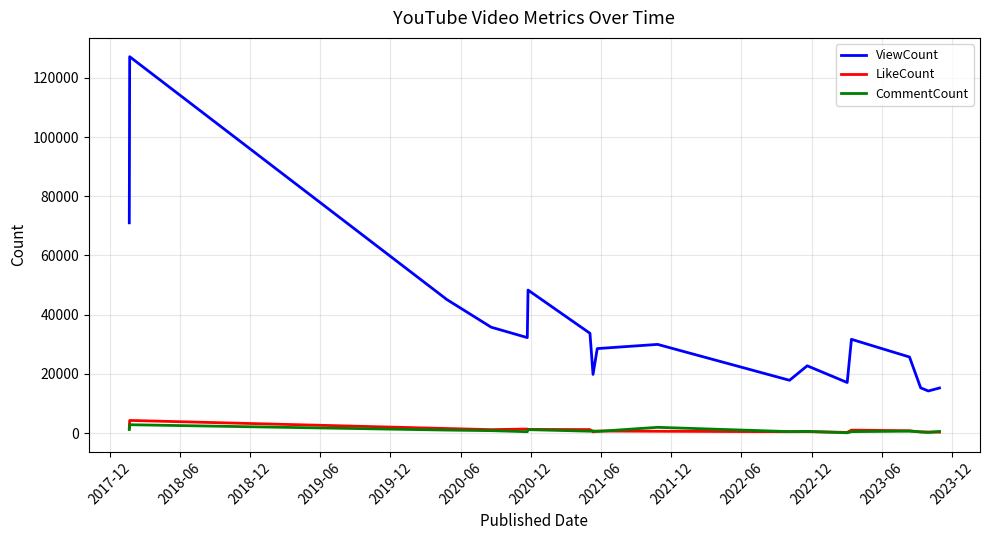

What is the maximum value for ViewCount?

127122